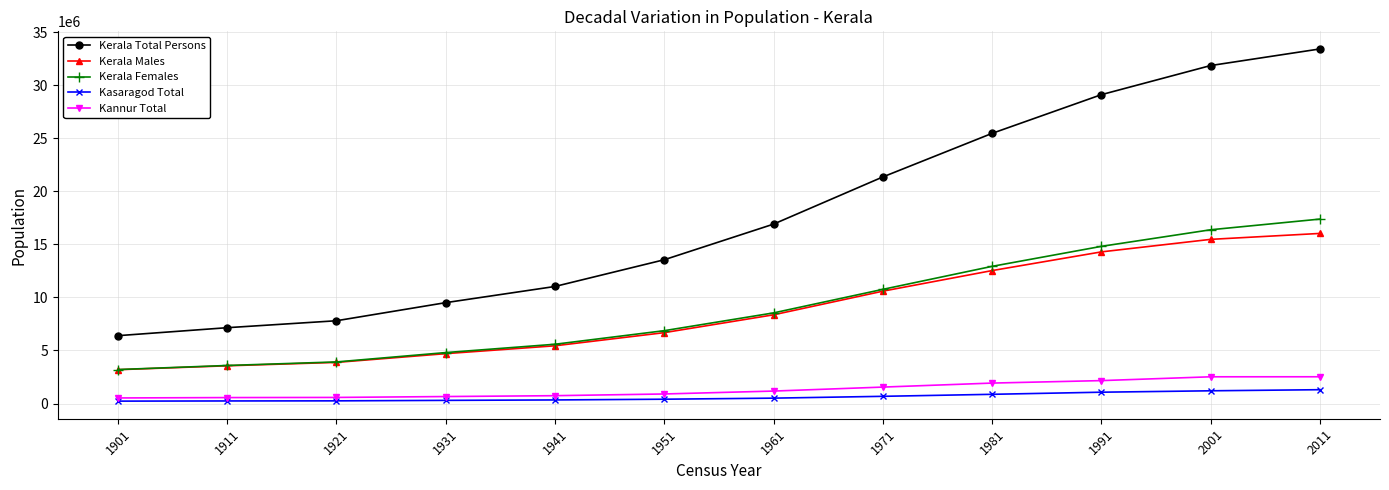

True or false: Kerala Total Persons has more than 1 interior local peaks.

False